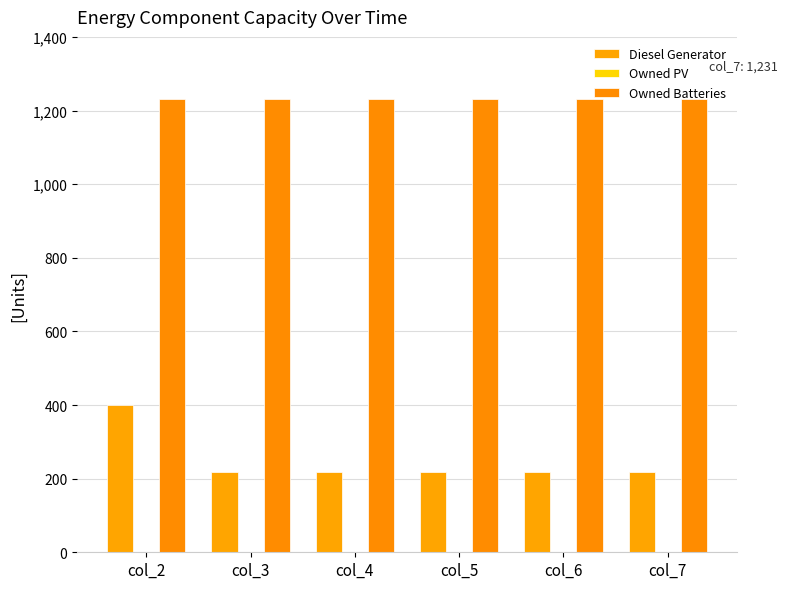

What value does the Diesel Generator series have at col_5?

217